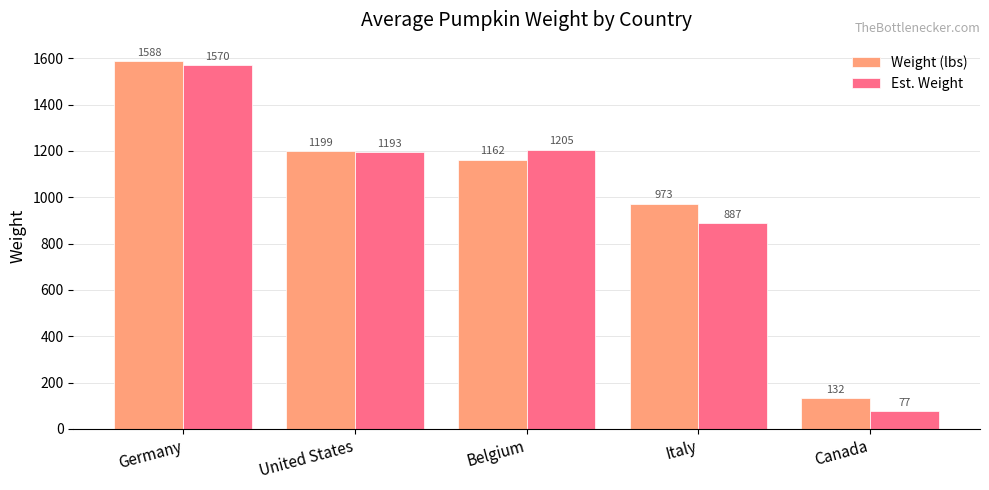

What is the sum of all Est. Weight values?

4932.4